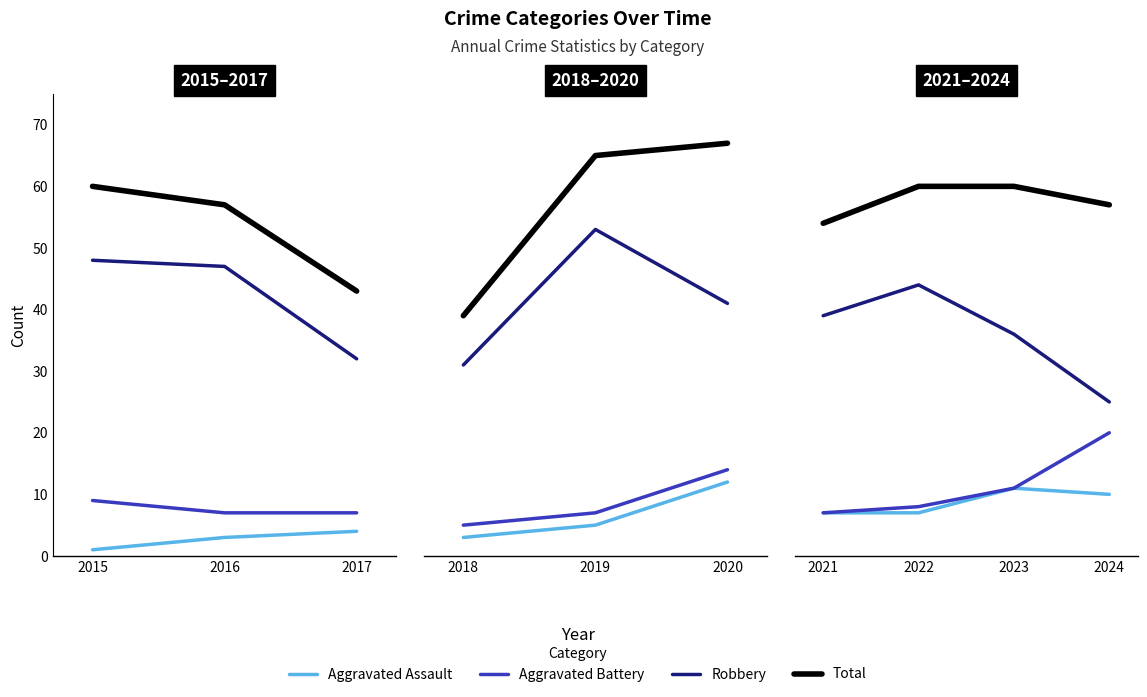

Which series has the largest total across all categories?

Total